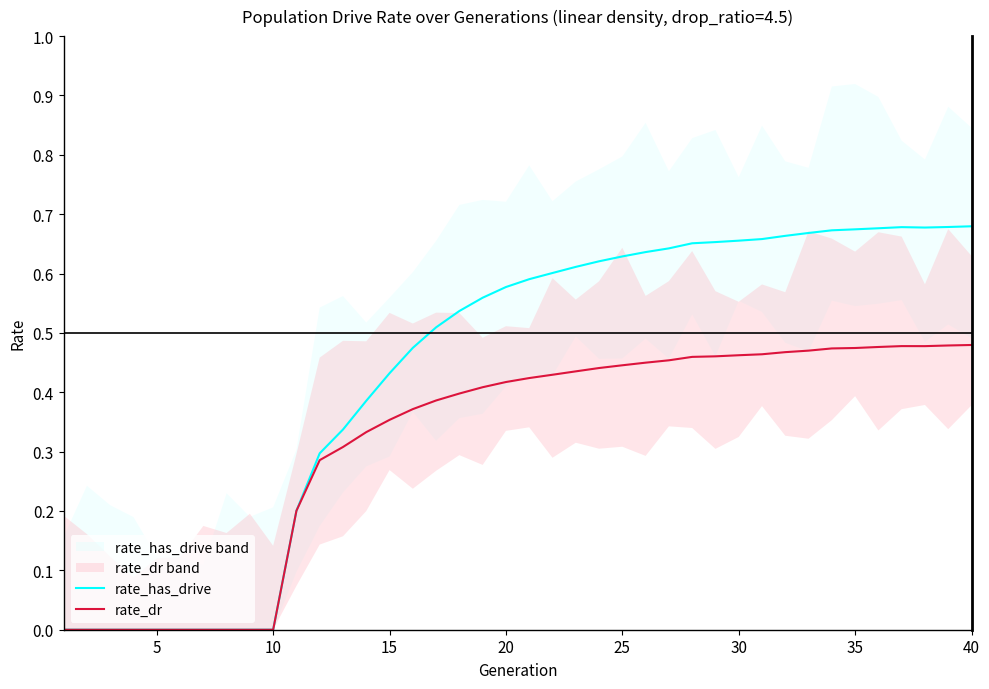

How many values in rate_dr are above zero?

30